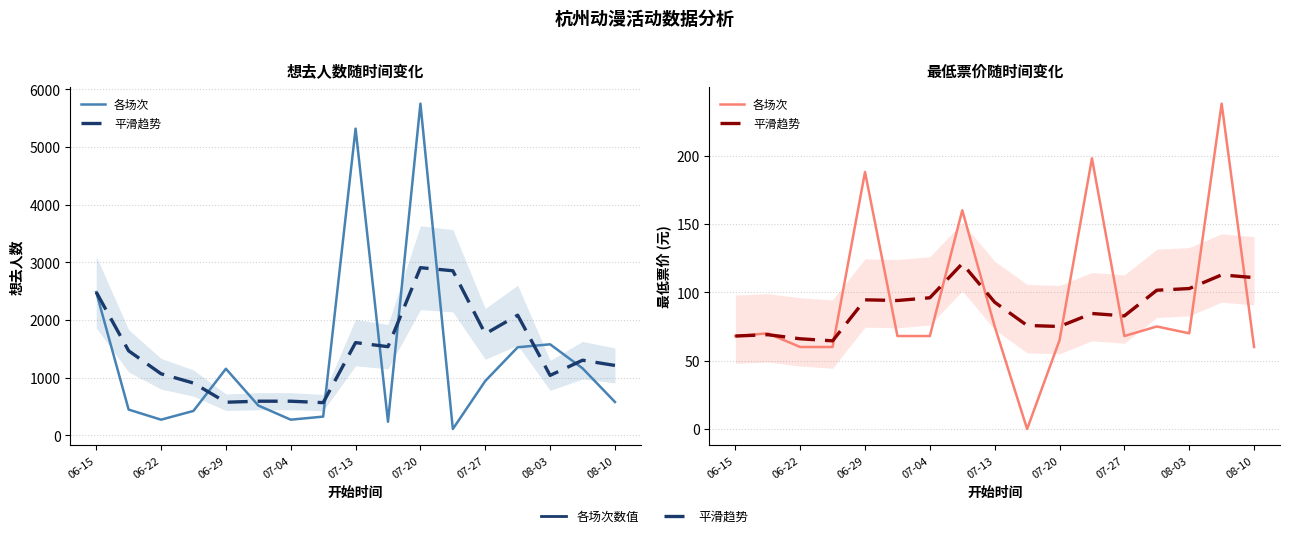

What is the value of the 最低票价 (平滑趋势) point at the 12th from the left?

84.5